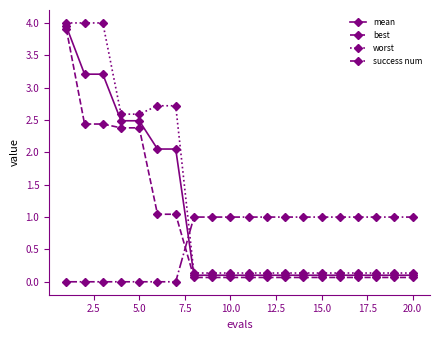

What is the value of the worst point at the 4th from the left?

2.6